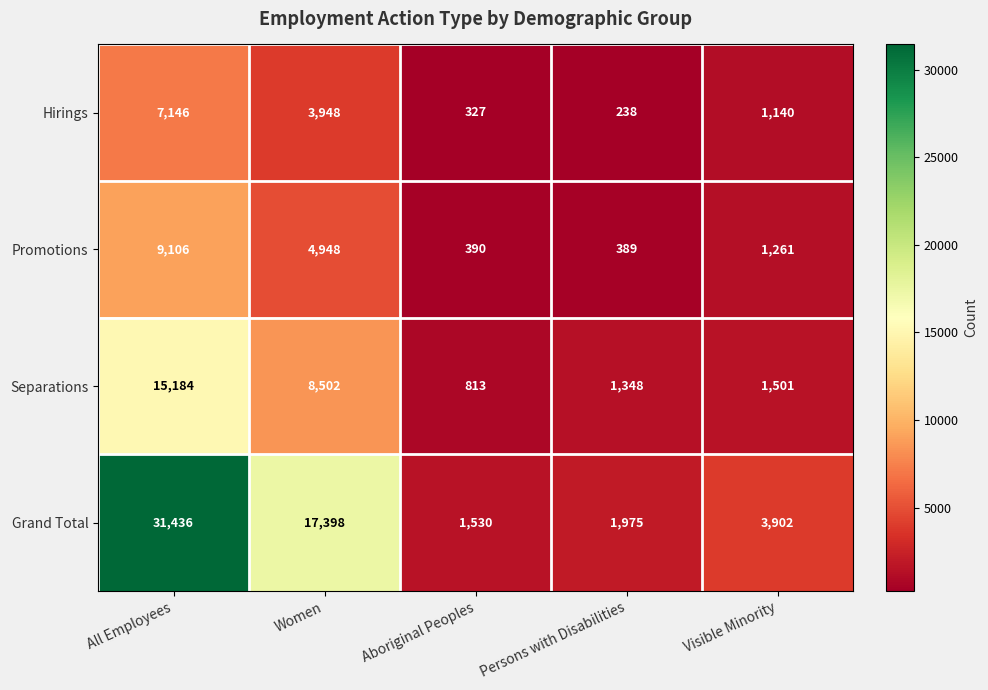

True or false: Grand Total has a value of 2327 at Aboriginal Peoples.

False